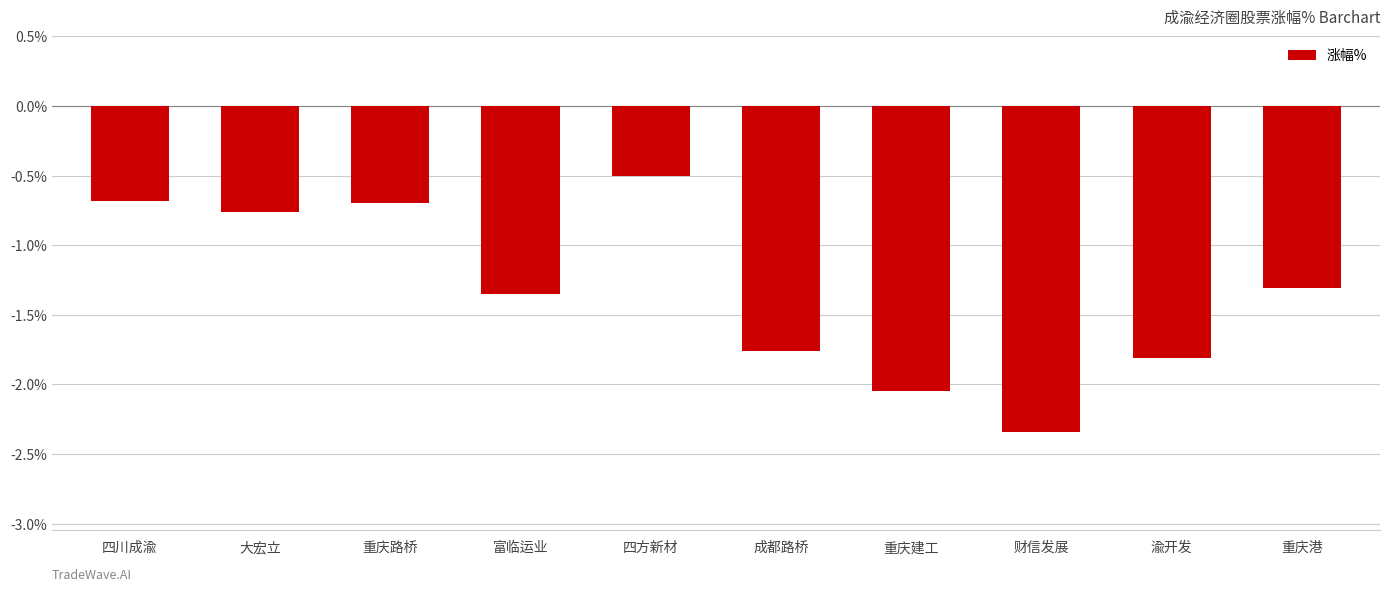

What is the average value?

-1.3